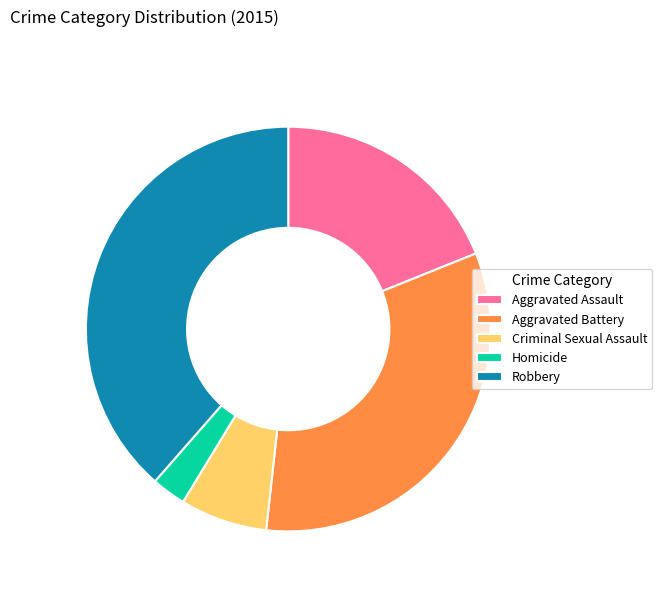

What is the largest slice in the pie chart?

Robbery